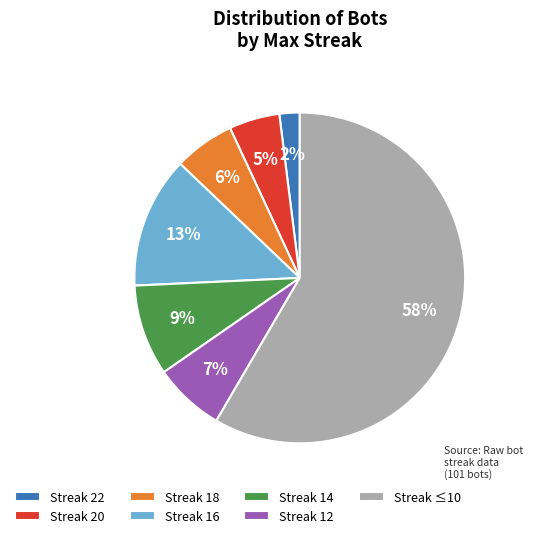

To the nearest percent, what is the combined percentage of Streak 22 and Streak 14?

11%